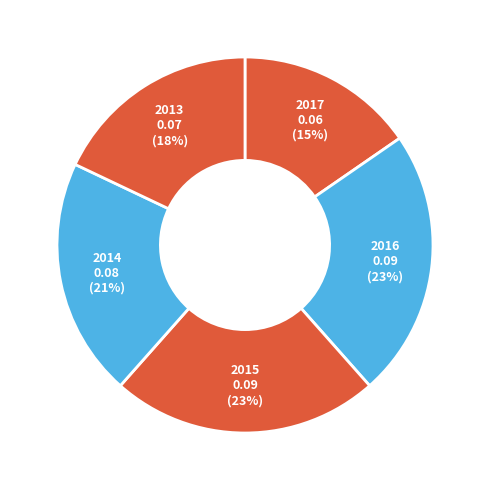

To the nearest percent, what is the difference between the largest and smallest slice percentages?

8%